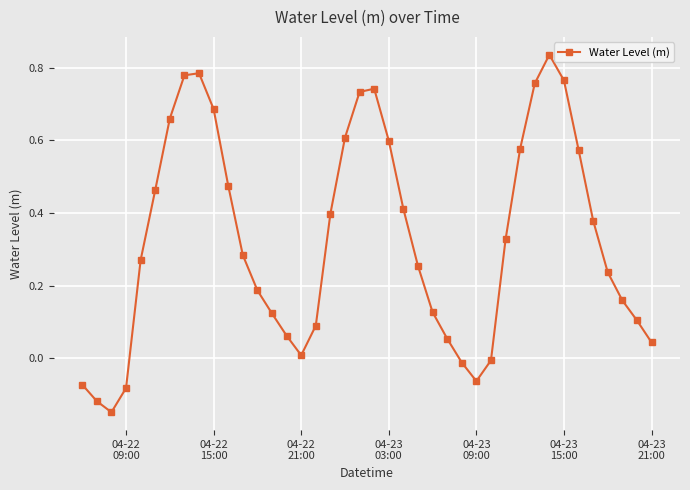

What is the sum of all values?

13.1